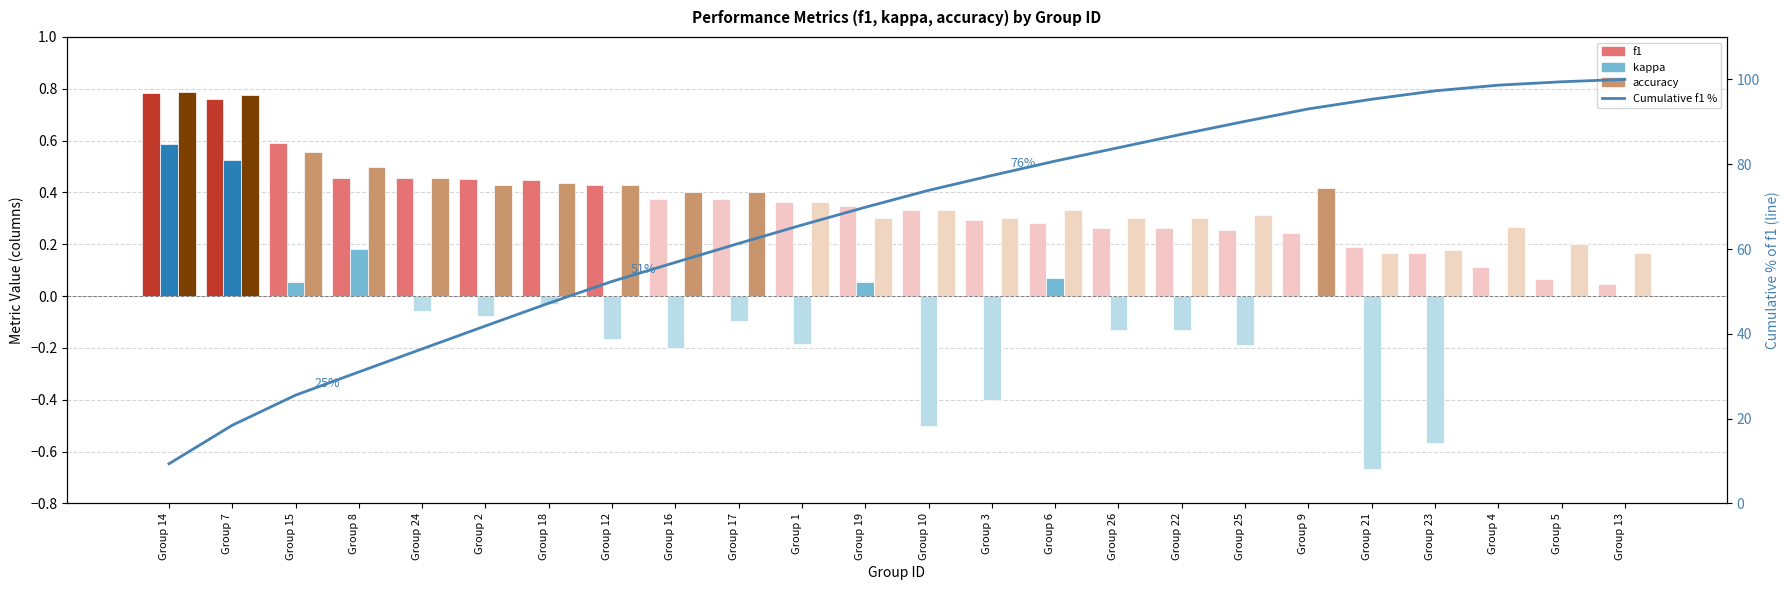

Rank the series by their maximum value, from highest to lowest.

Cumulative f1 %, accuracy, f1, kappa